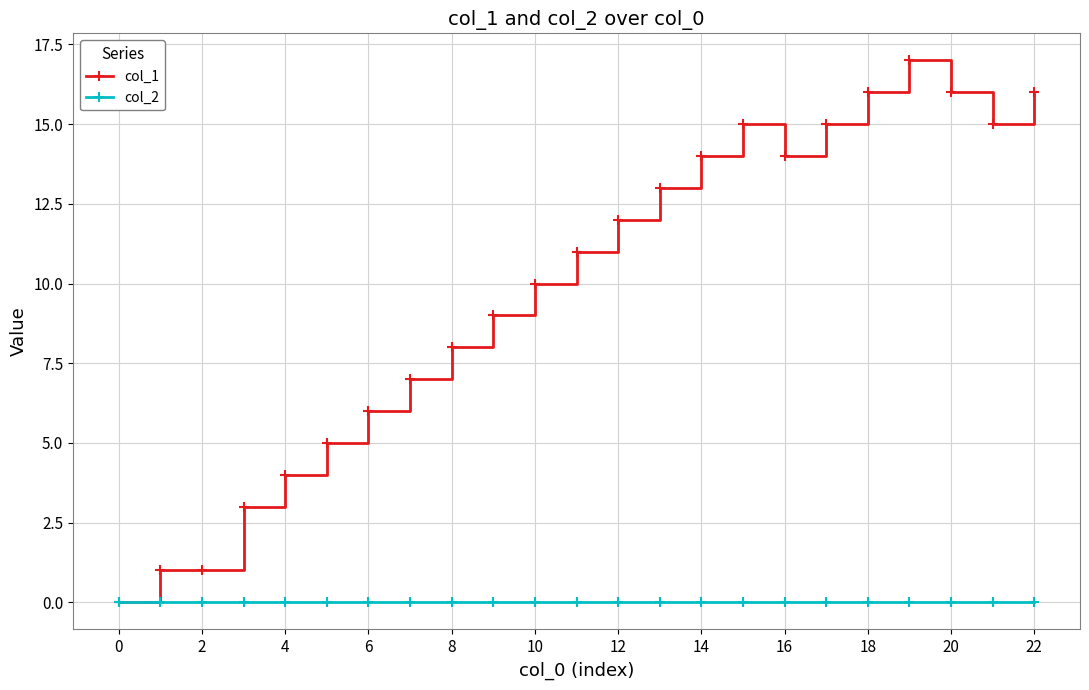

List the series in order of their peak value, lowest first.

col_2, col_1